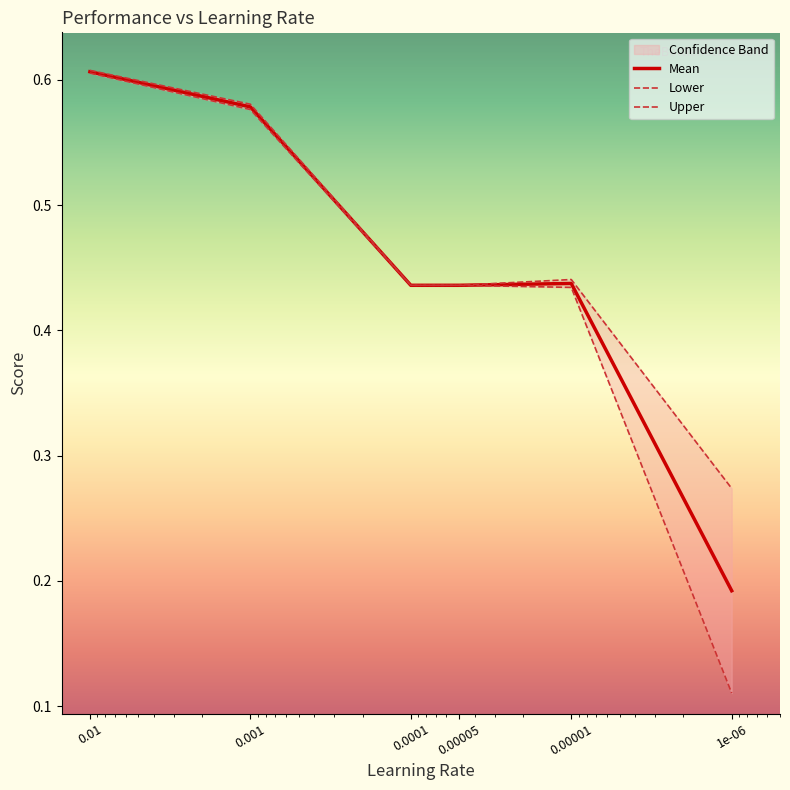

Which series changed the most between 0.0001 and 1e-06?

Lower